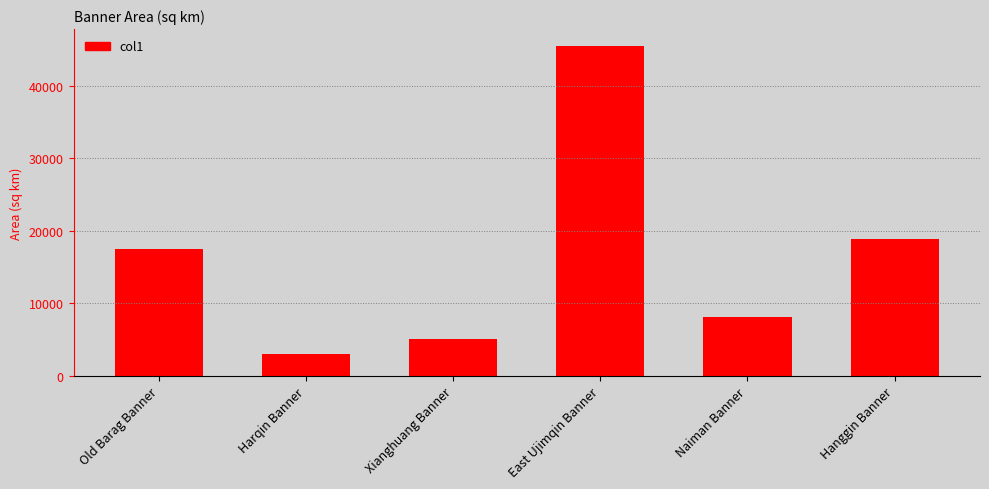

Which label corresponds to the largest value in the chart?

East Ujimqin Banner